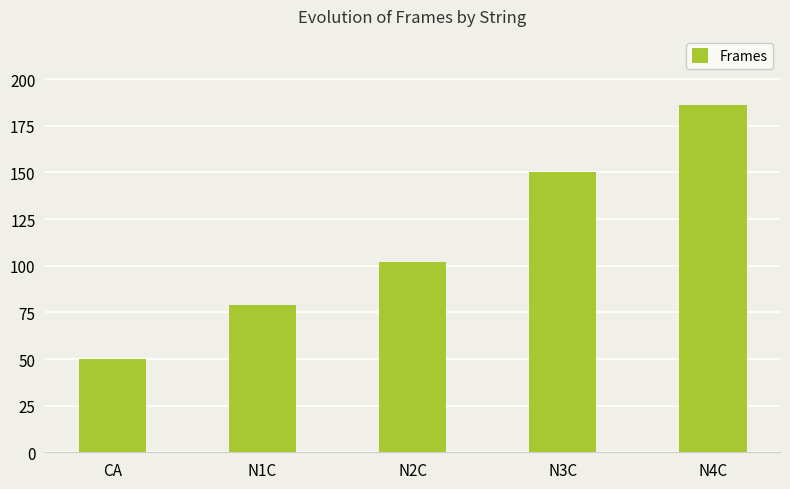

What position from the right is N2C?

3